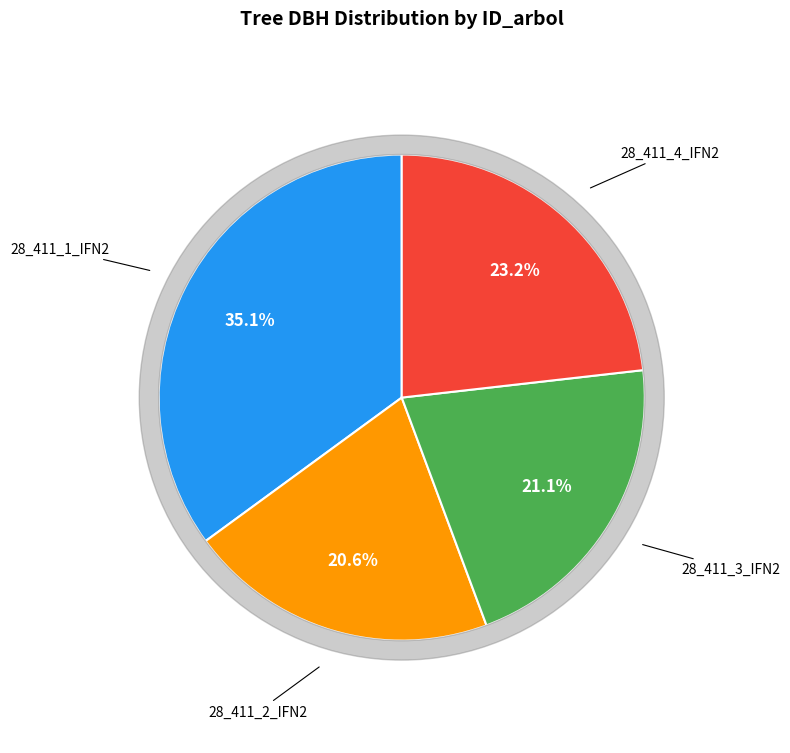

To the nearest percent, what is the combined percentage of 28_411_2_IFN2 and 28_411_3_IFN2?

42%